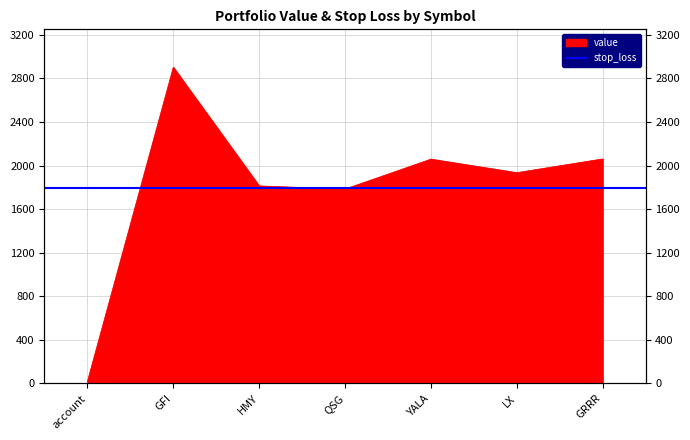

How many lines are shown in the chart?

1